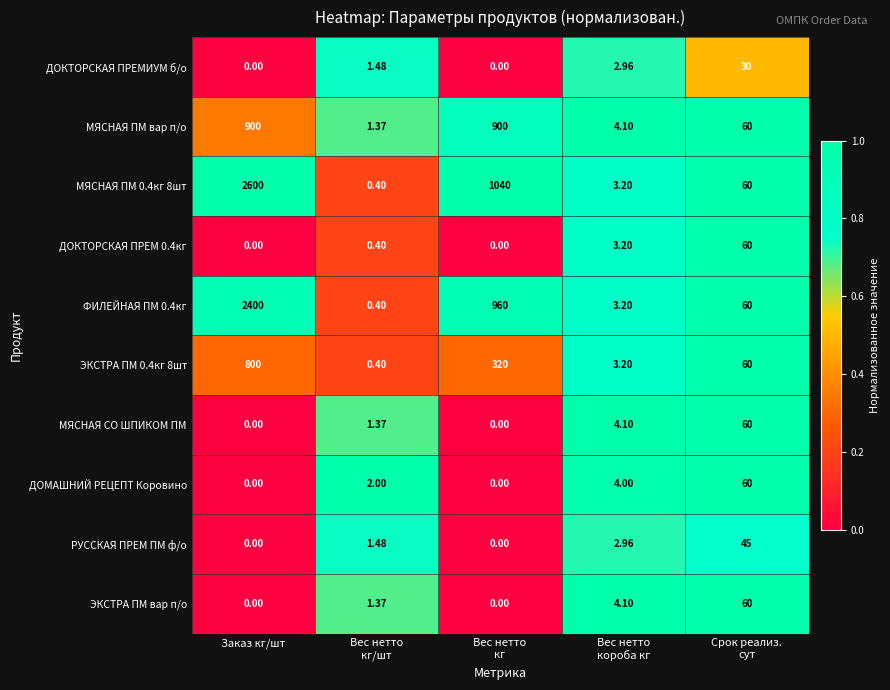

Which category has the highest value in the ФИЛЕЙНАЯ ПМ 0.4кг series?

Заказ кг/шт